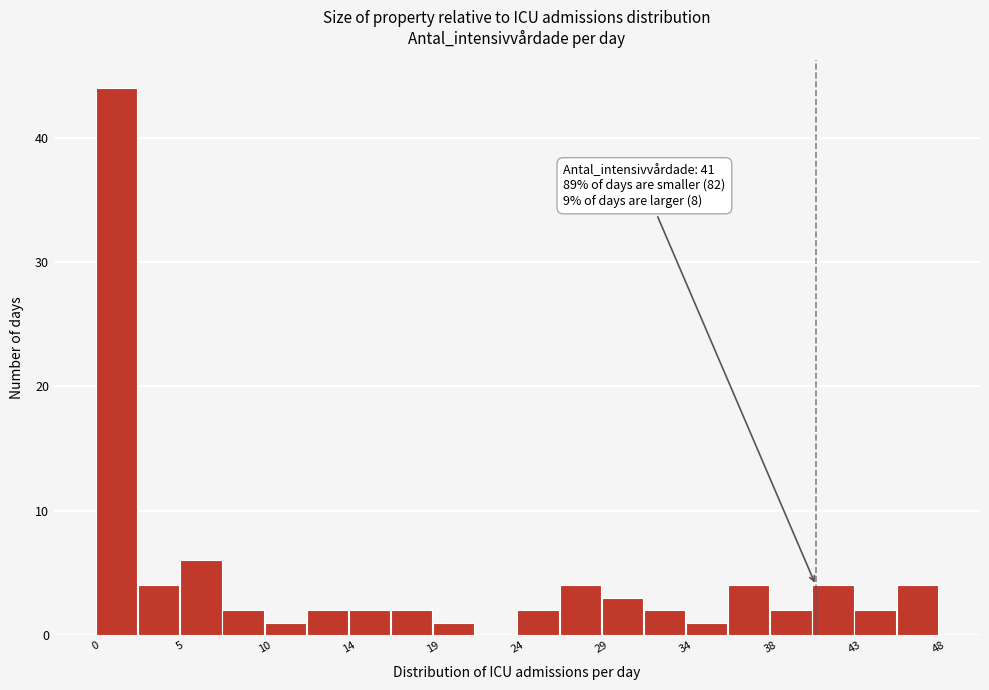

Which range on the x-axis has the tallest bar?

0.0 to 2.4